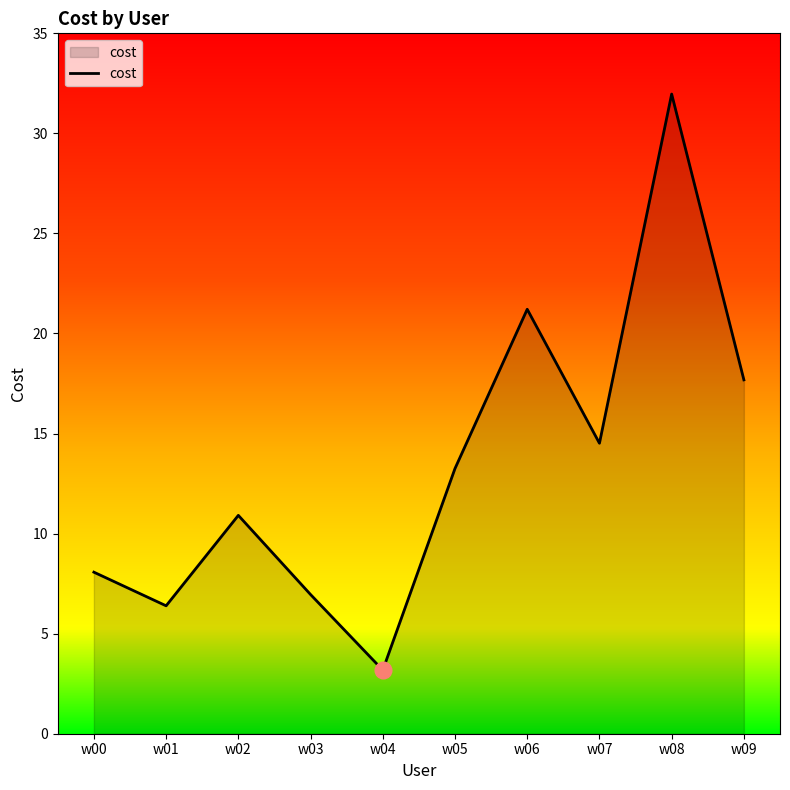

What is the change in value from w03 to w07?

+7.6